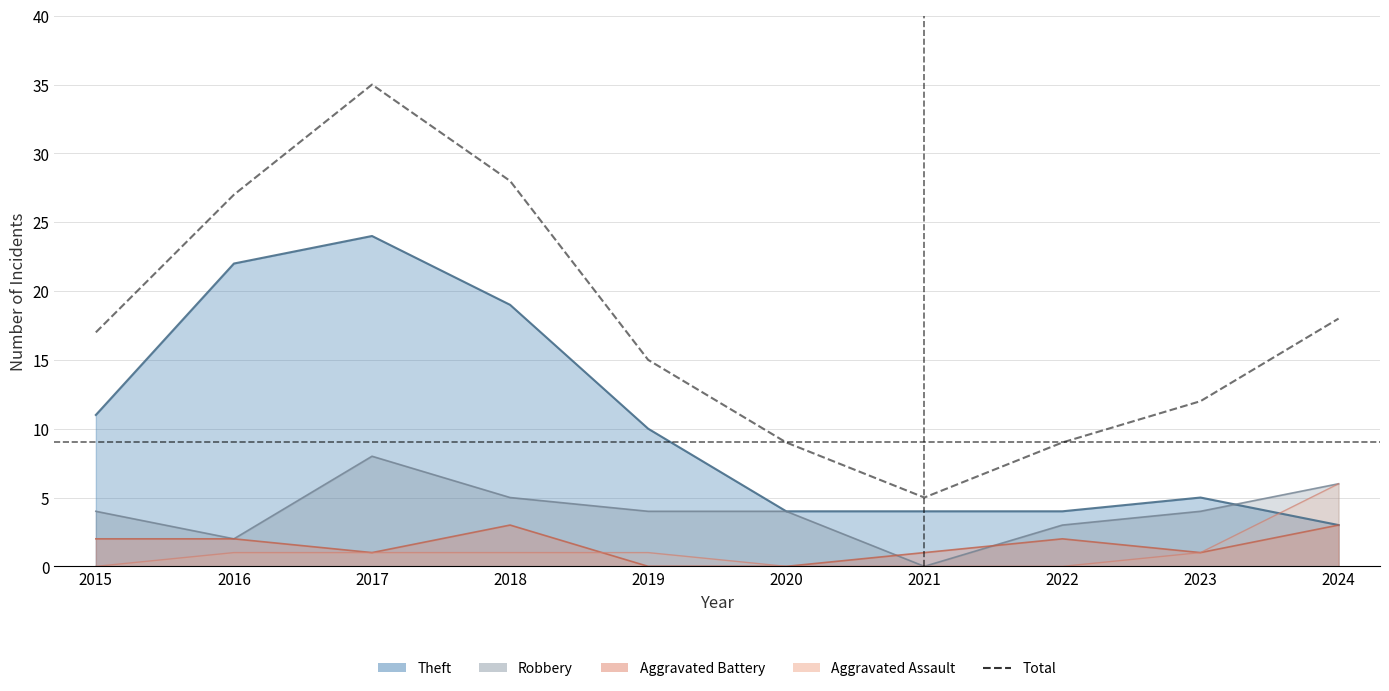

What is the smallest value displayed?

5